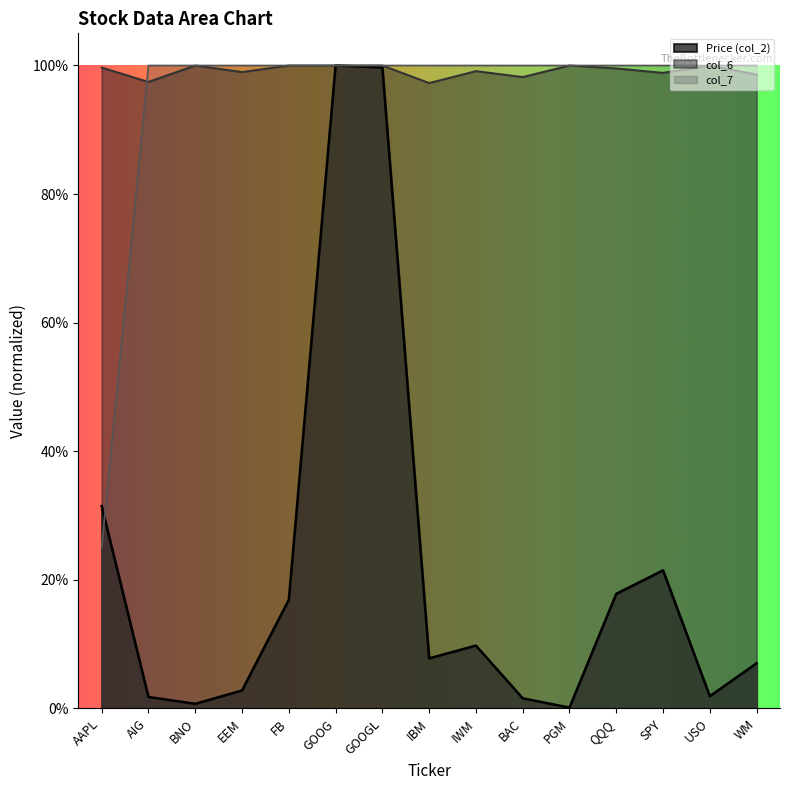

Rank the categories by col_7 value from highest to lowest.

AIG, BNO, EEM, FB, GOOG, GOOGL, IBM, IWM, BAC, PGM, QQQ, SPY, USO, WM, AAPL